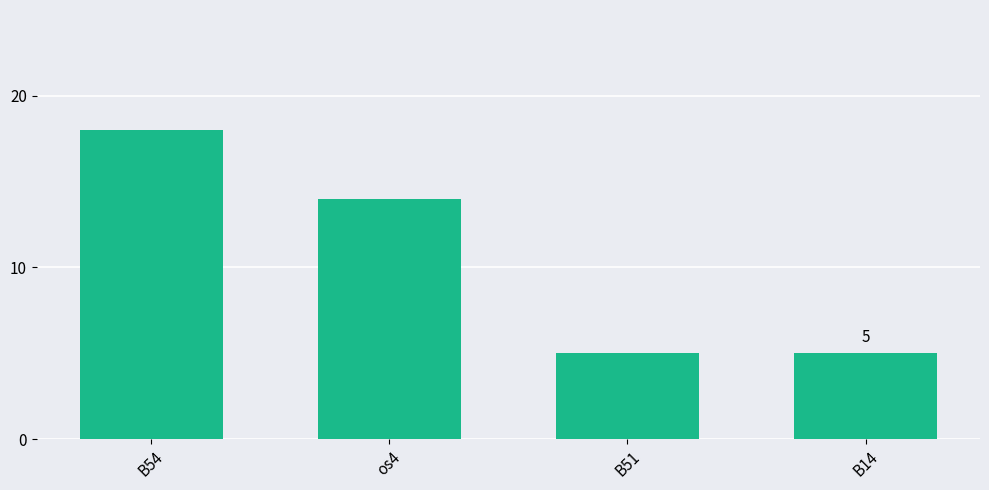

What is the sum of all values?

42